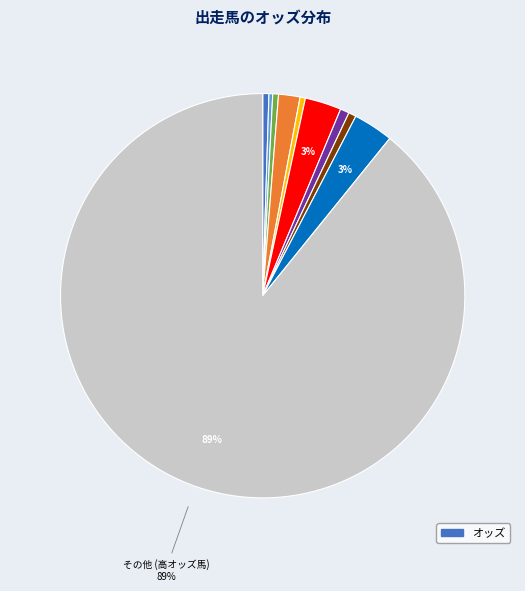

How many slices are in this pie chart?

10